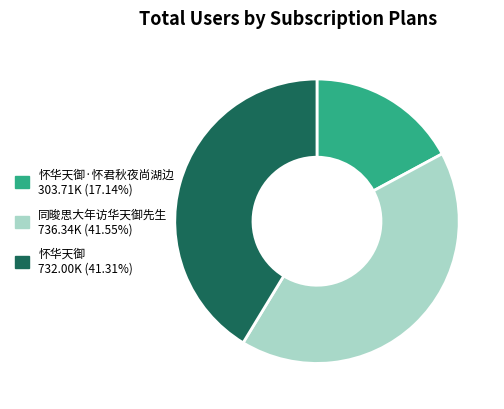

Is there any slice that represents more than half of the pie?

No